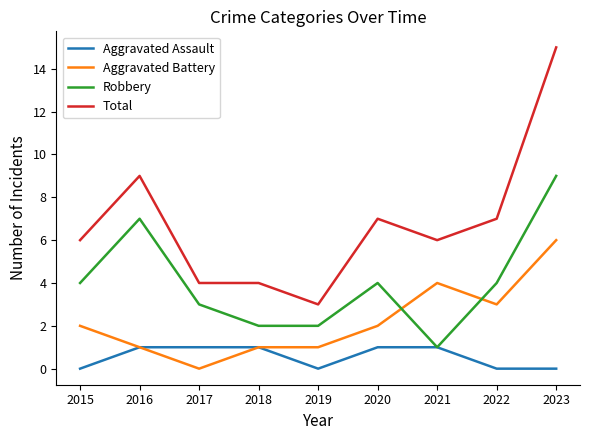

Read the Robbery value at 2015.

4